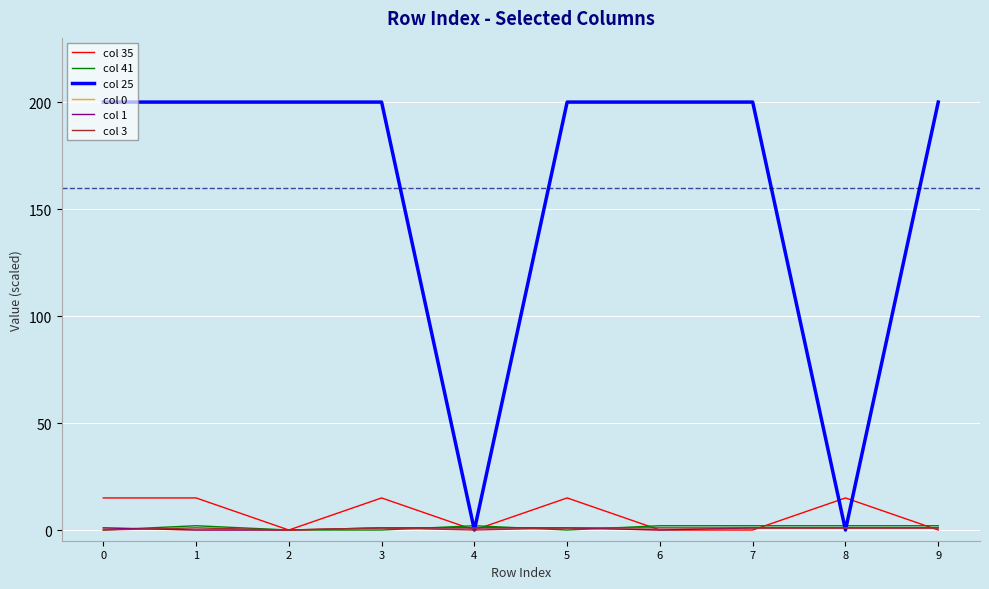

Is it true that col 35 equals 7 at 5?

False